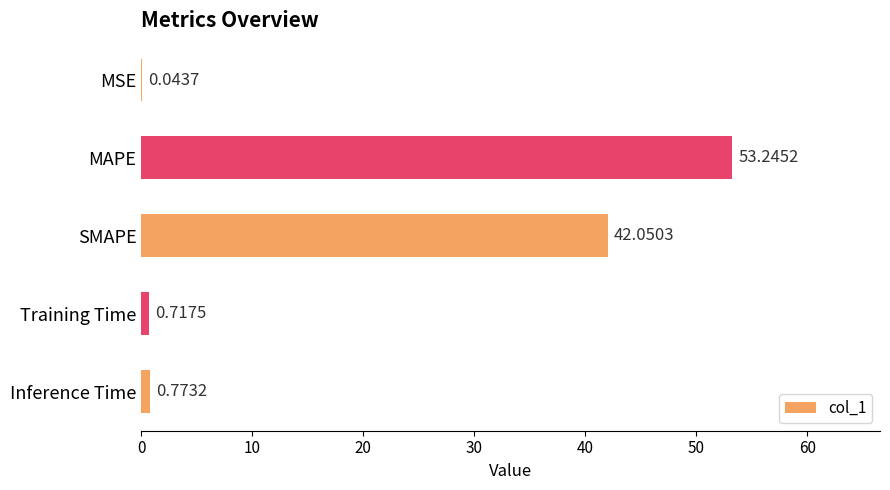

Which label corresponds to the largest value in the chart?

MAPE